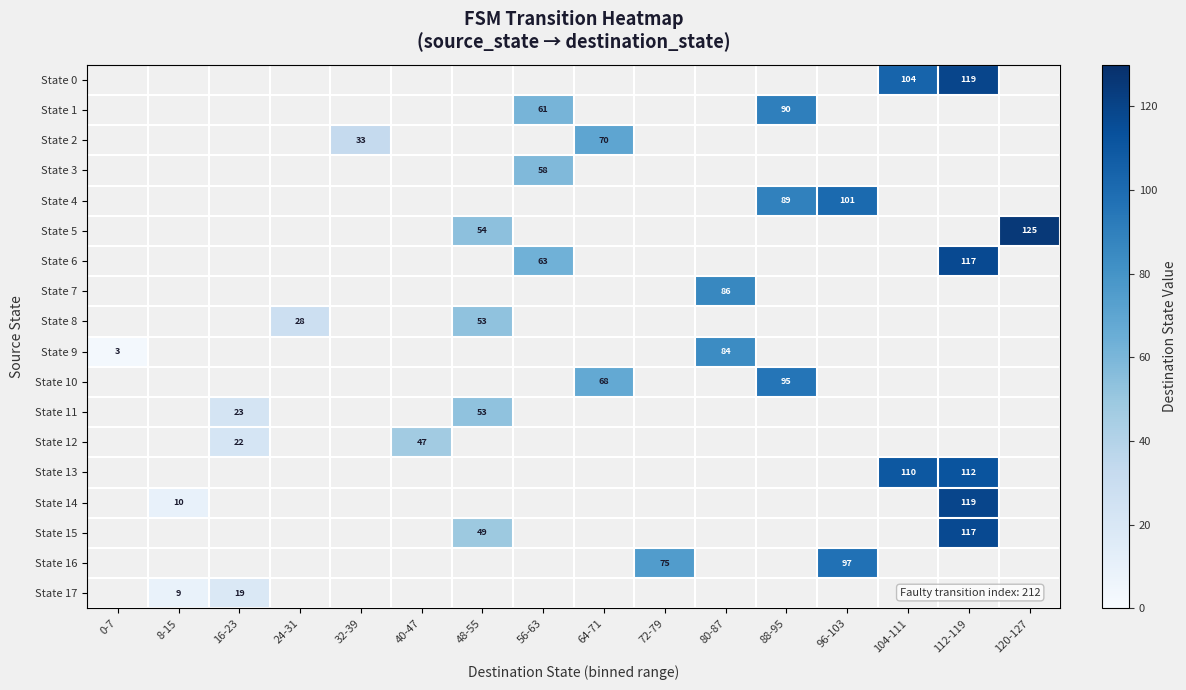

The State 12 series shows 22 at 16-23. True or false?

True